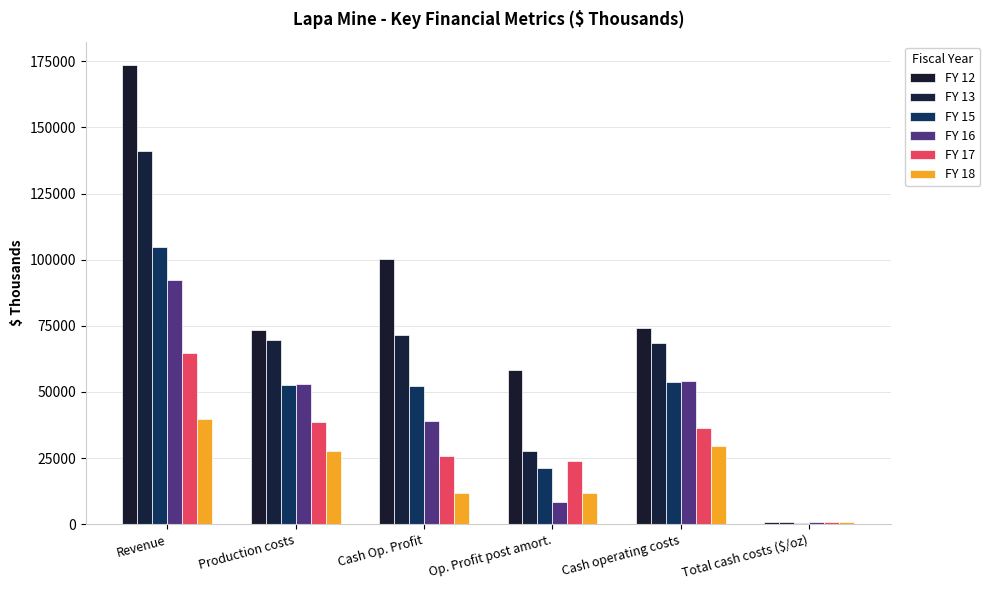

Which series has the largest total across all categories?

FY 12